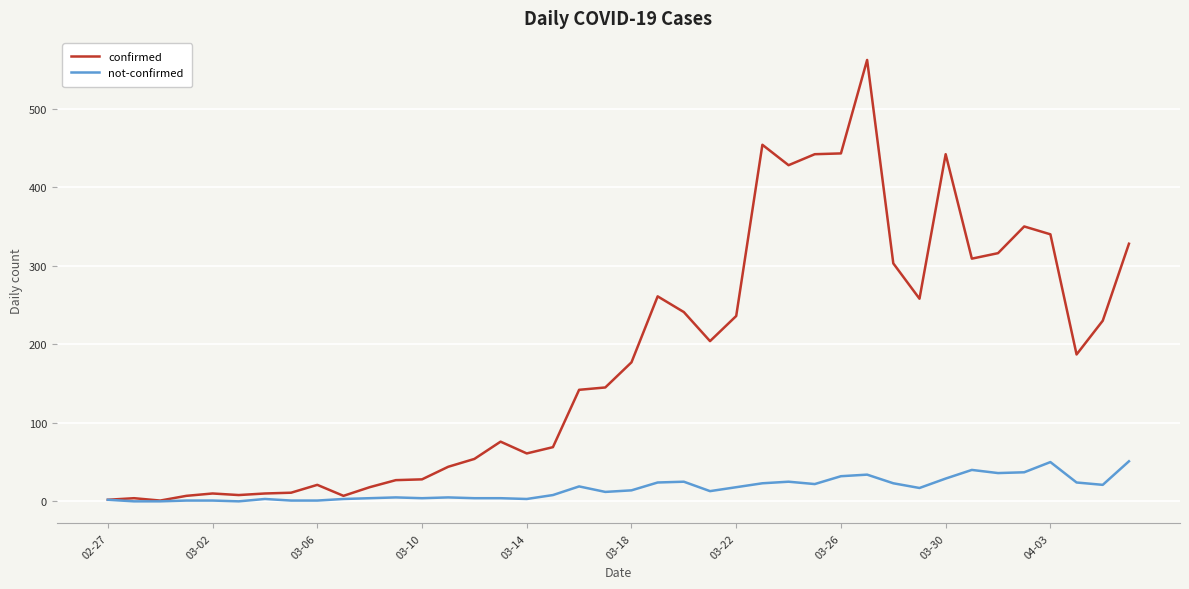

Which series has the largest range (max minus min)?

confirmed